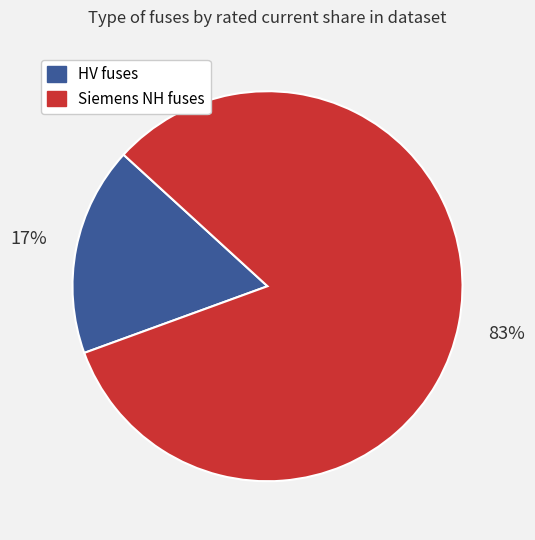

Is there any slice that represents more than half of the pie?

Yes